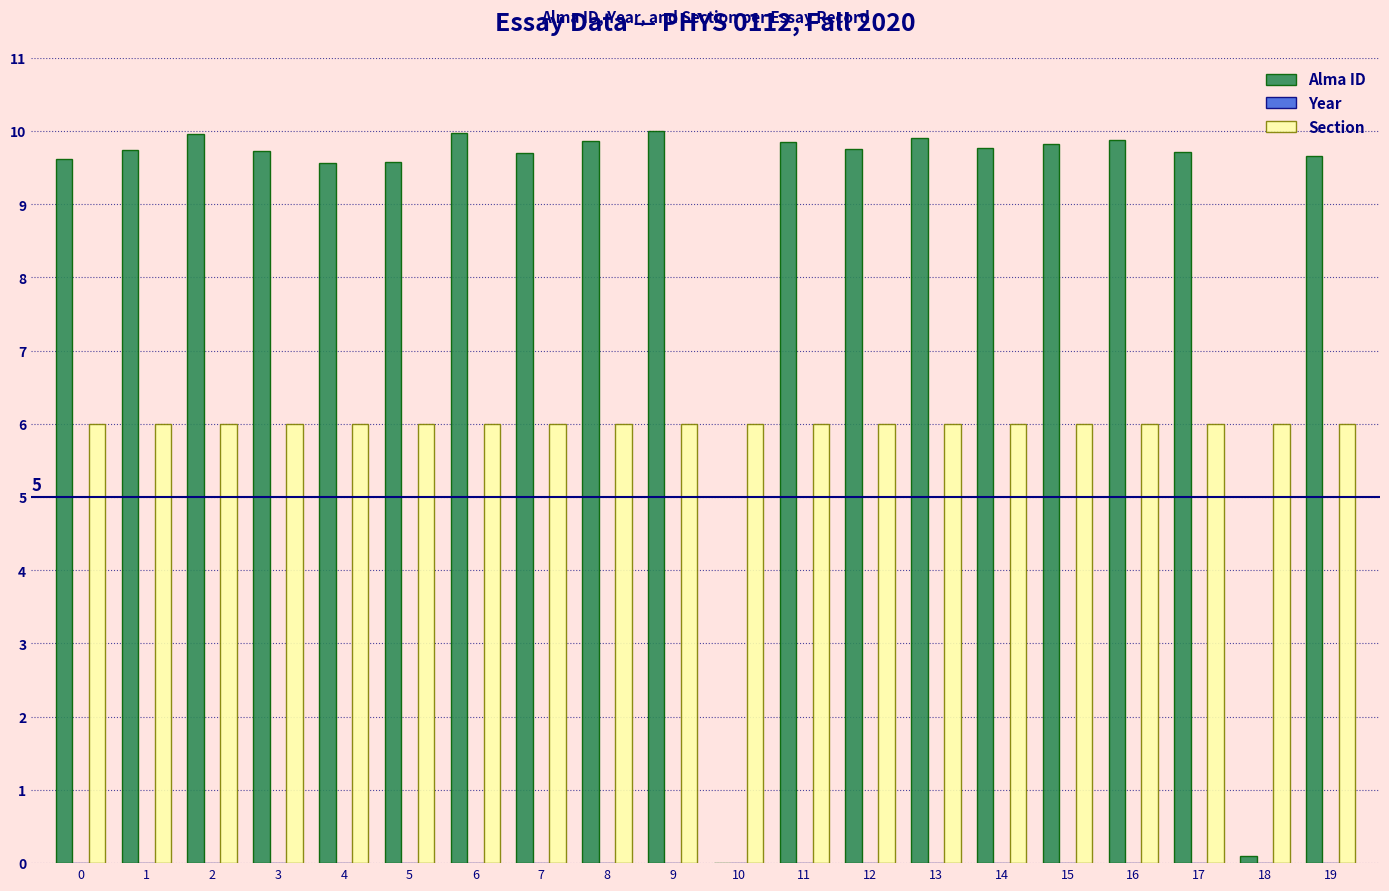

The Alma ID series shows 9.7 at 19. True or false?

True